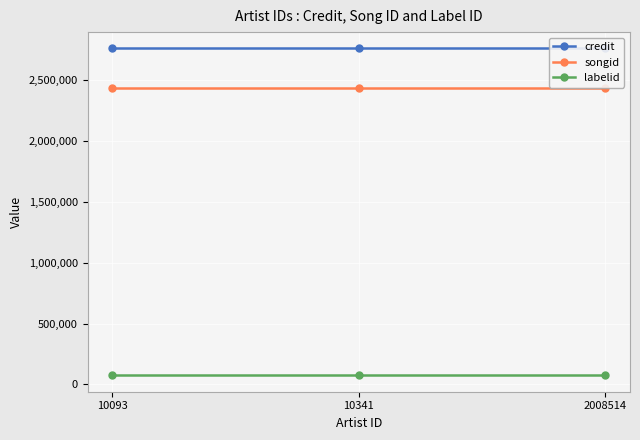

Is the value of songid at 2008514 greater than the value of labelid at 10341?

Yes